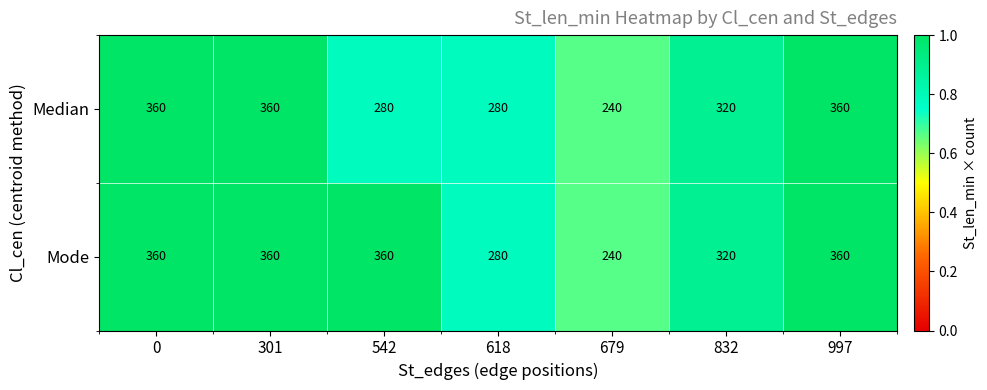

What is the spread (max minus min) of values at 542?

80